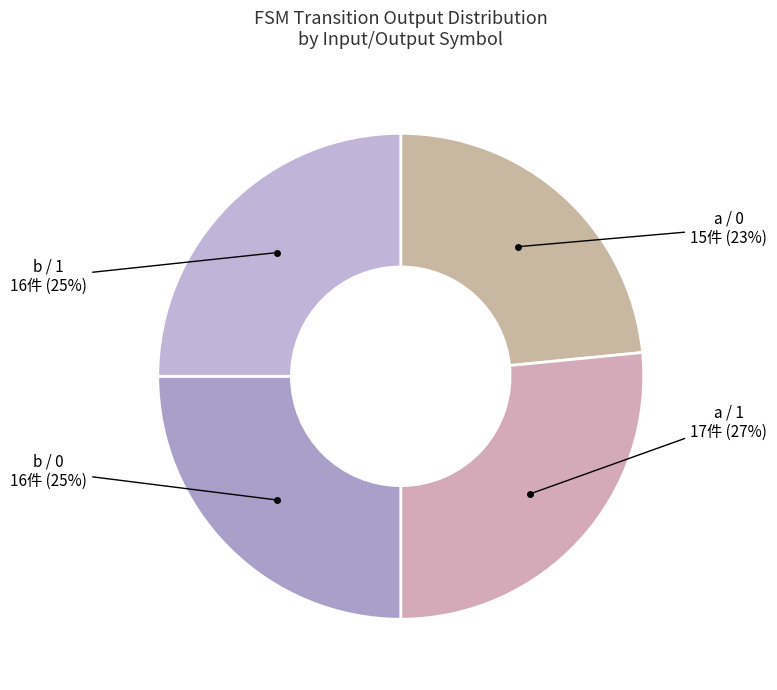

Which category has the smallest portion of the pie?

a / 0